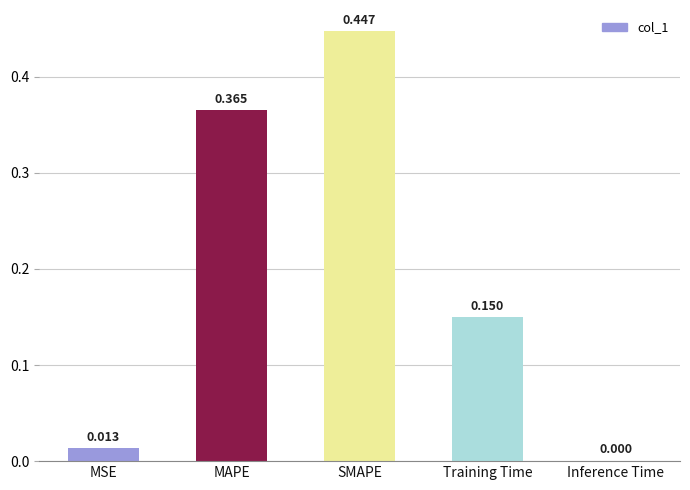

Does the chart contain stacked bars?

No